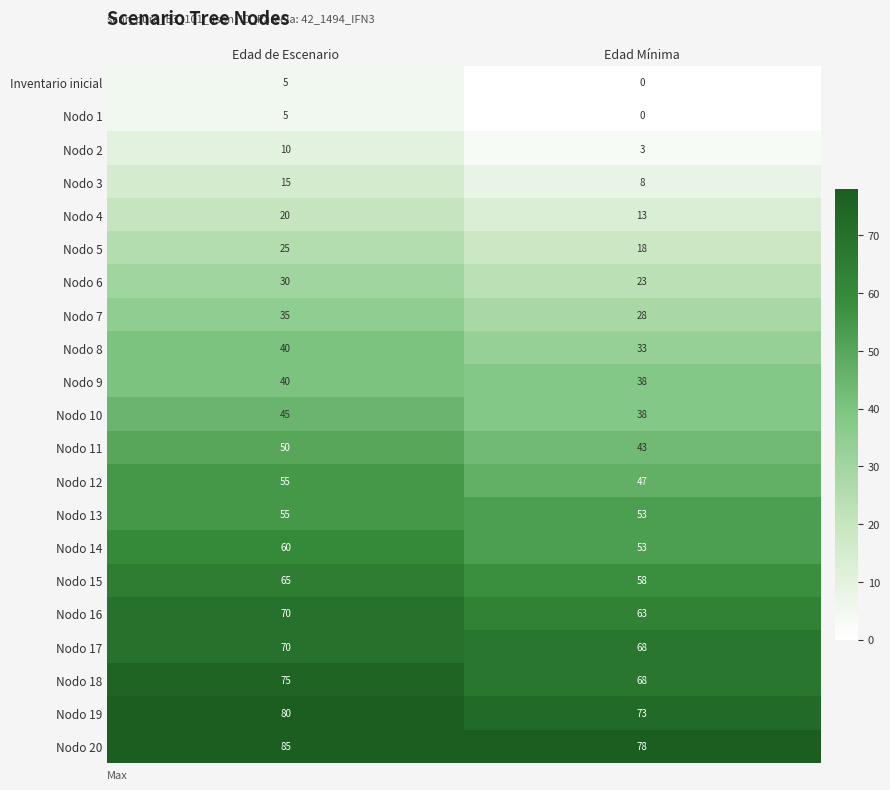

What is the difference between the Nodo 19 values at Edad de Escenario and Edad Mínima?

7